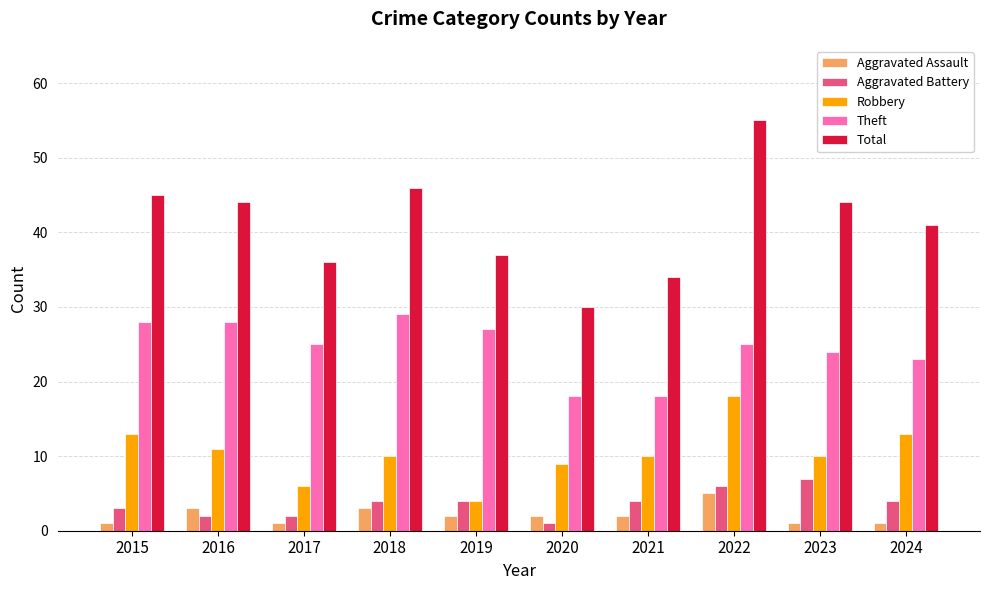

What is the total value across all series at 2015?

90